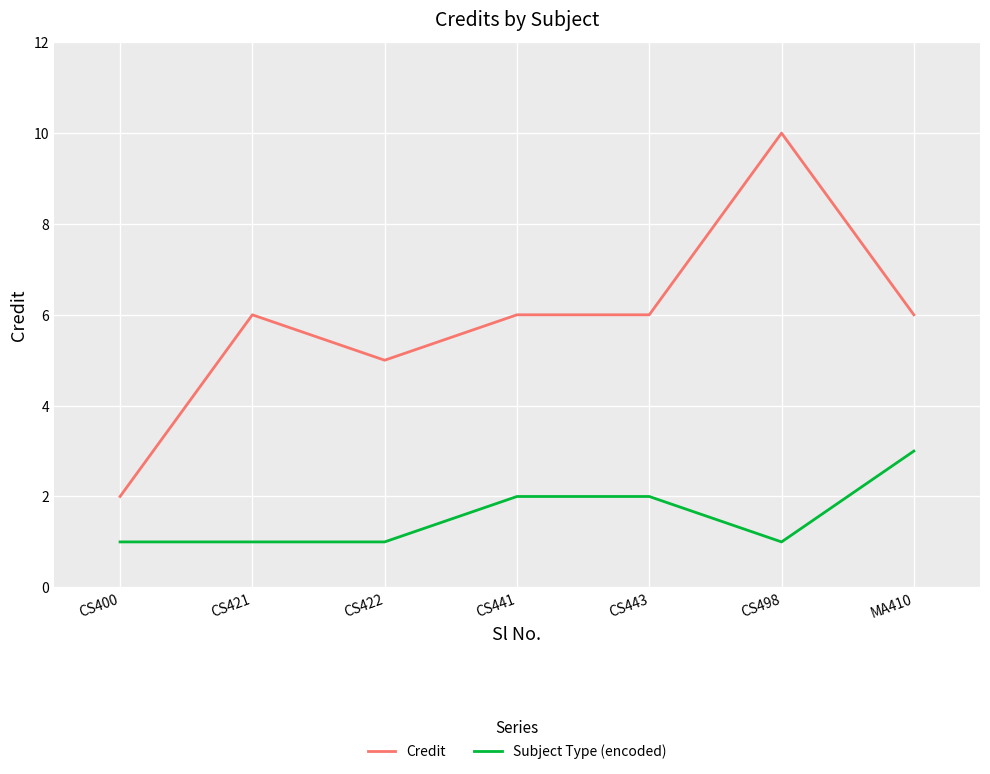

What is the total value across all series at CS441?

8